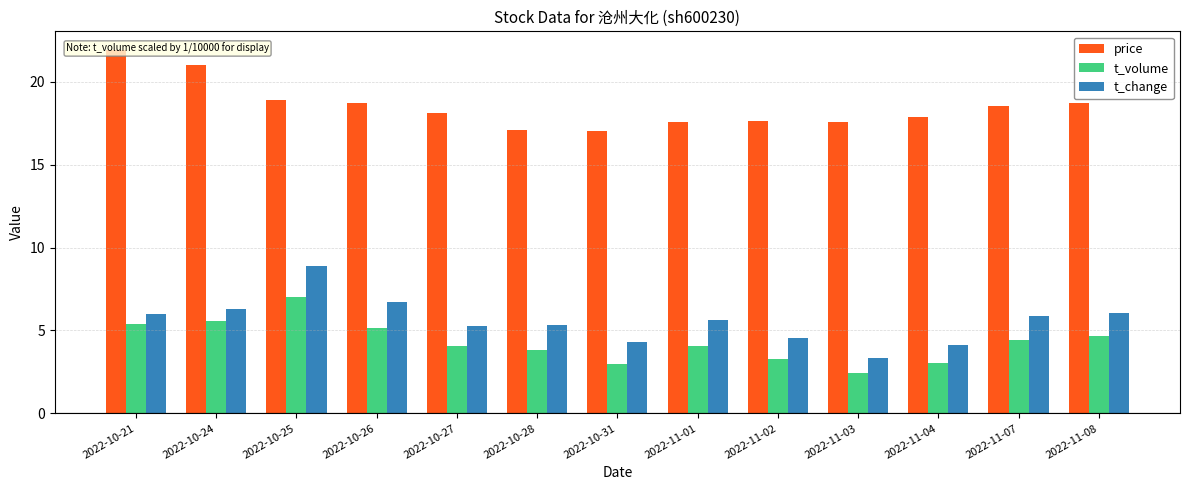

Read the t_volume value at 2022-11-04.

3.0